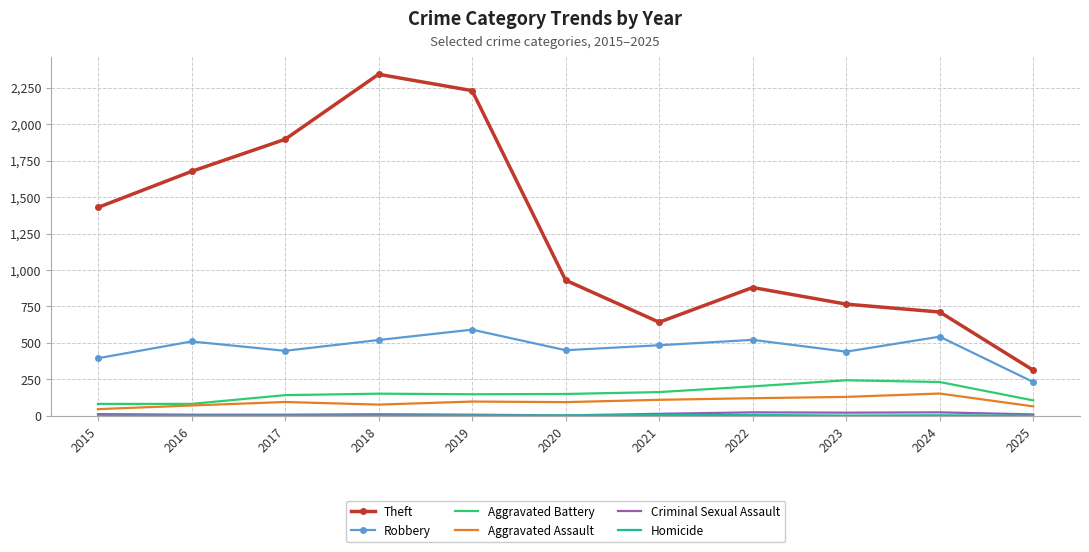

Which series has the largest total across all categories?

Theft